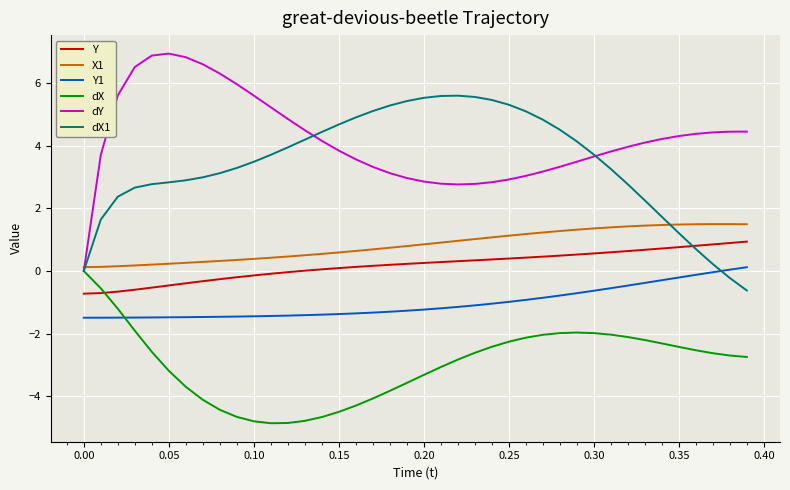

True or false: Y and dY cross at least once.

False